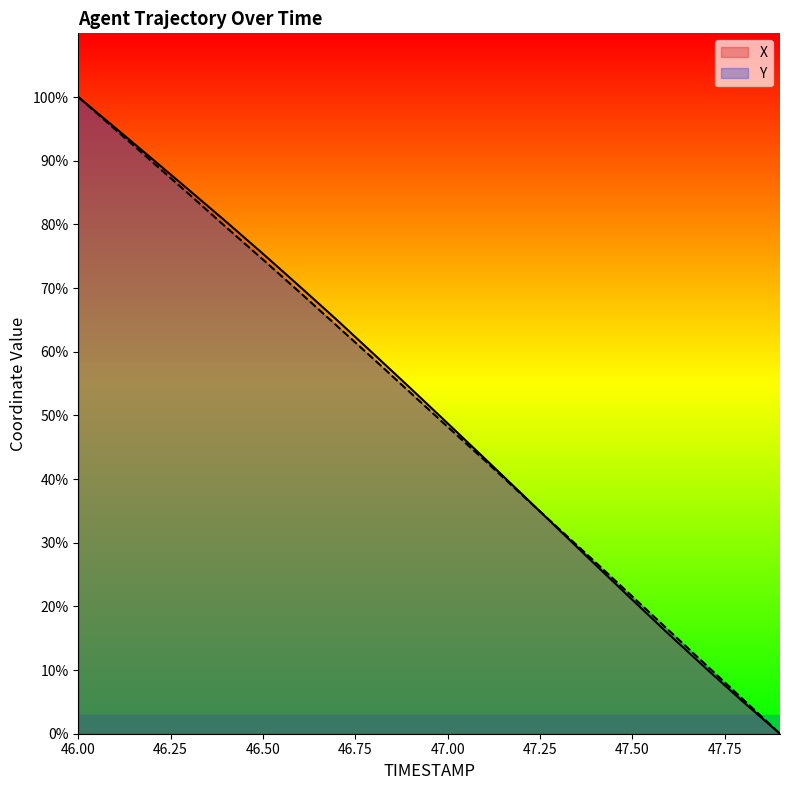

At how many categories does at least one series exceed 68?

7